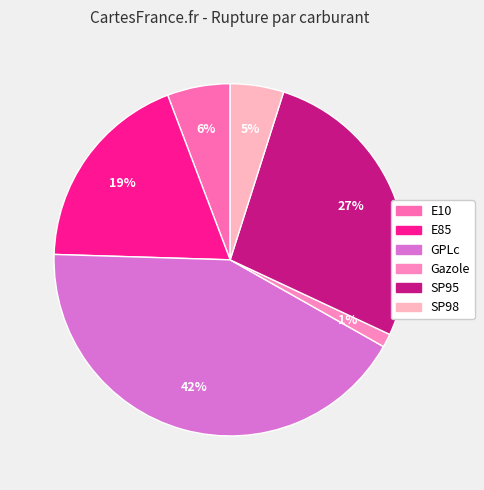

How many segments does this pie chart have?

6